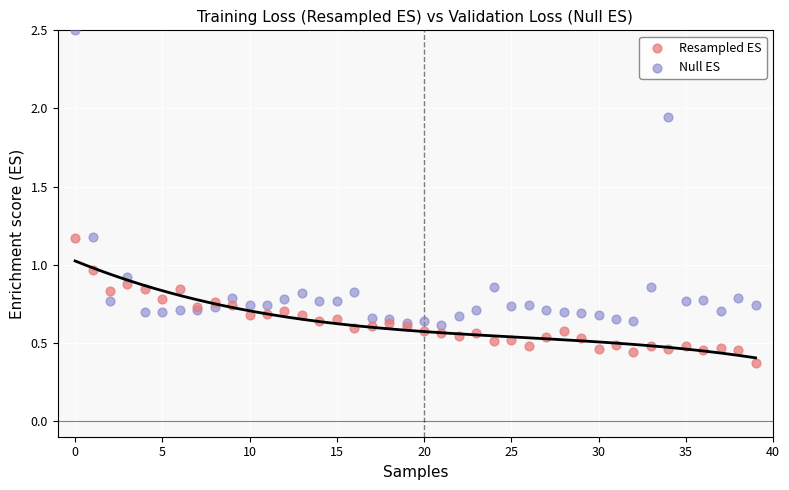

Which series has the widest spread of Y values?

Null ES